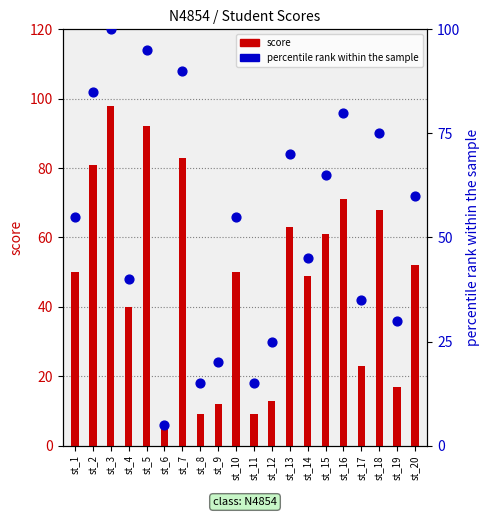

Which series has the largest total across all categories?

percentile rank within the sample